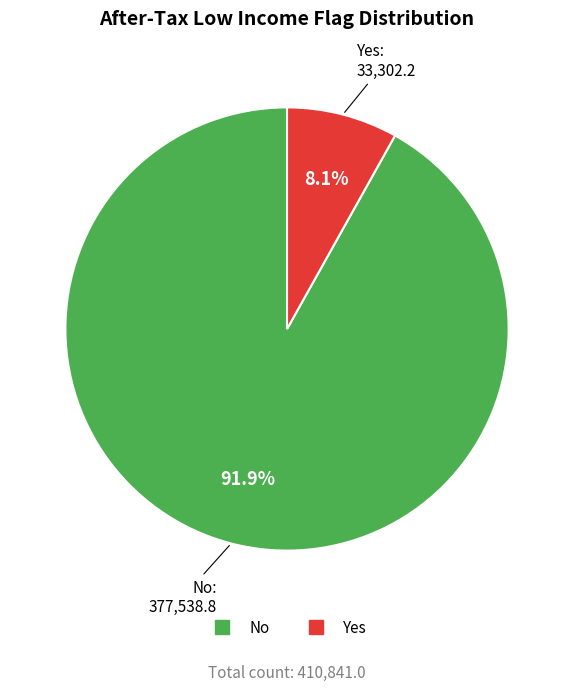

Which category has the biggest portion of the pie?

No